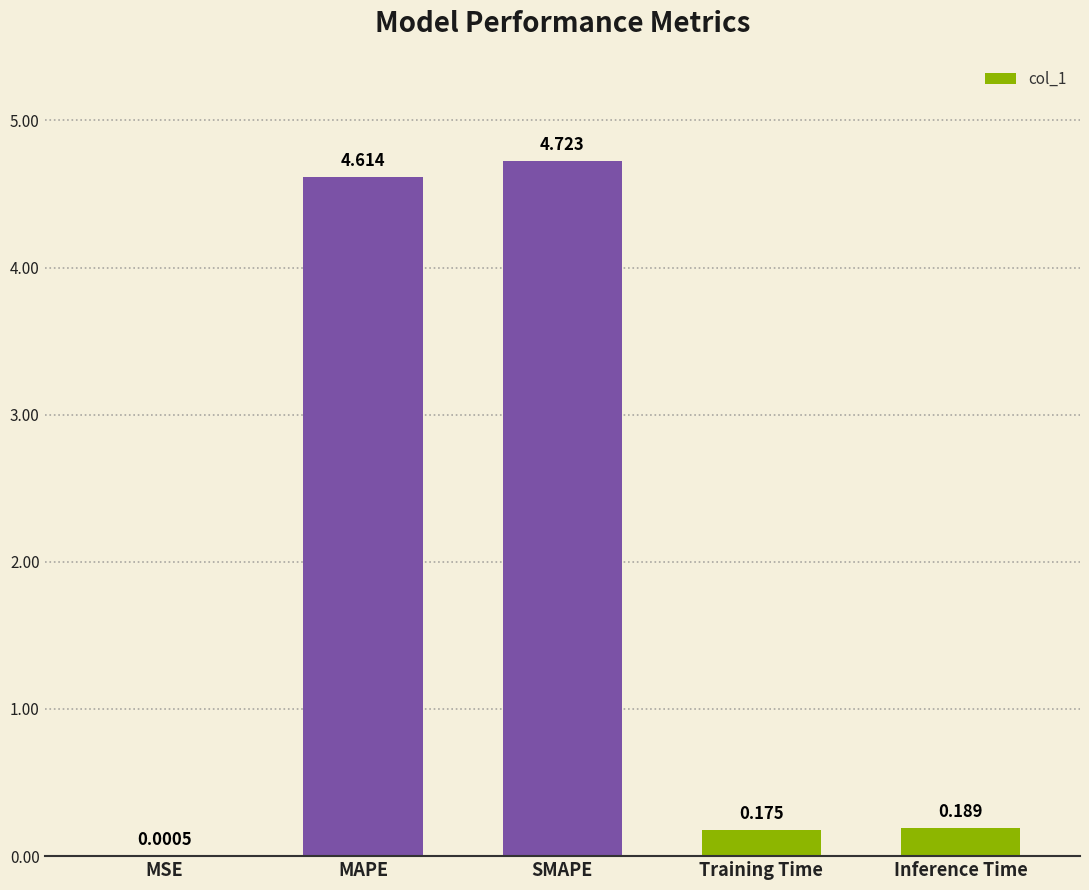

Which label corresponds to the largest value in the chart?

SMAPE